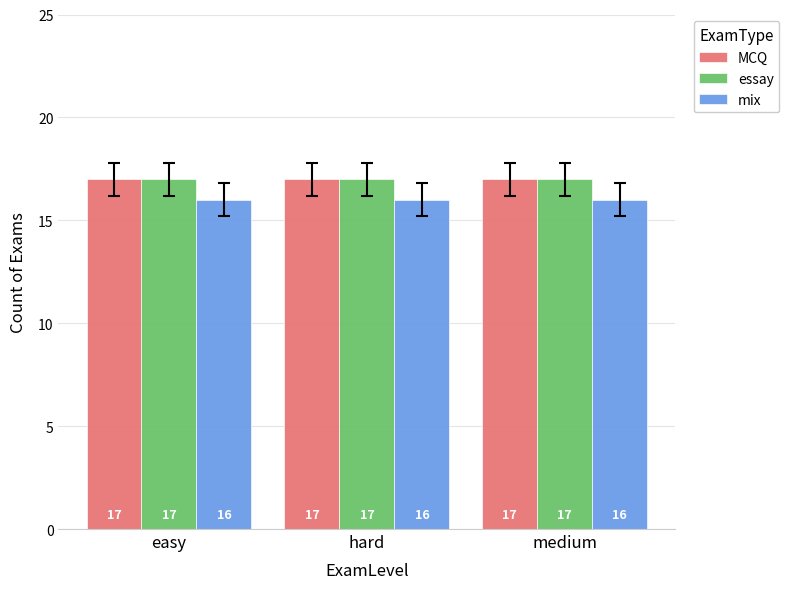

What is the sum of all MCQ values?

51